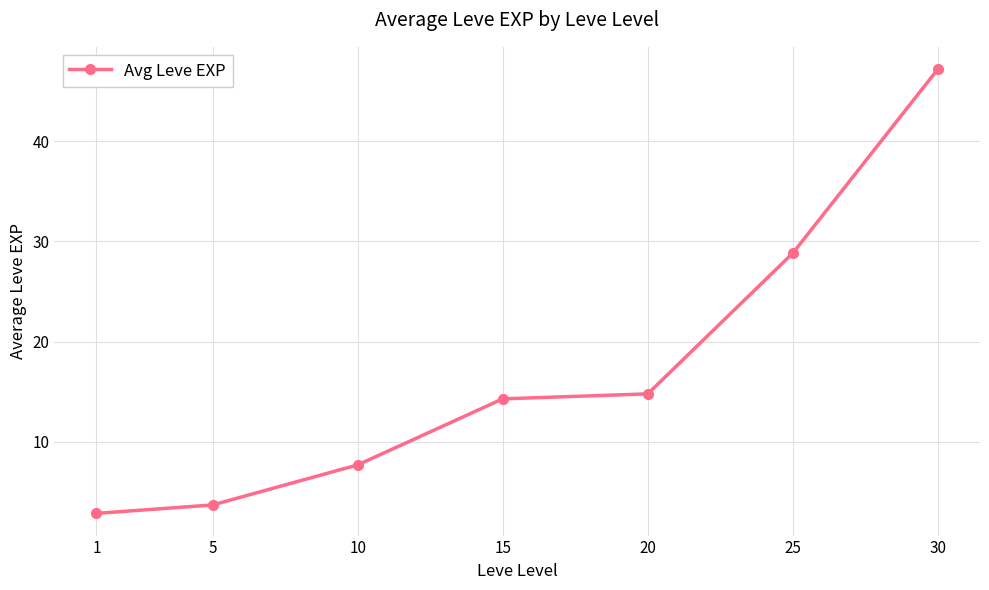

What is the difference between the second highest and second lowest values?

25.2